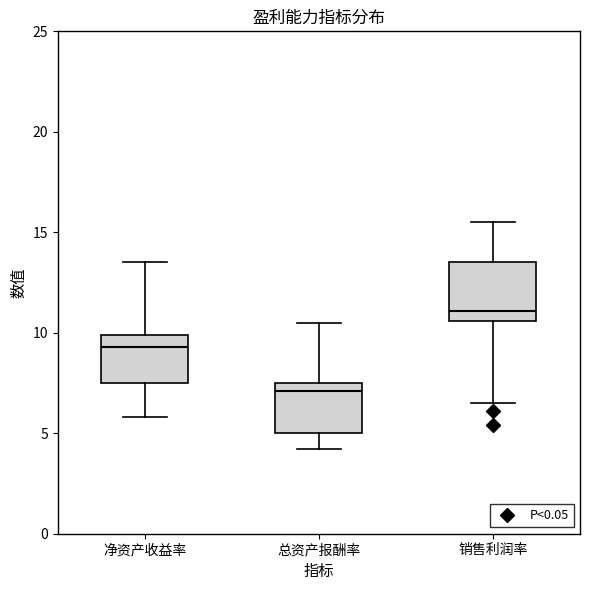

Reading left to right, read every box against the y-axis: the position of its median line, the range the box covers, and the ends of its whiskers. The values are not printed on the chart, so give them approximately, as read against the axis.

净资产收益率: median 9.5, box 7.5 to 10.0, whiskers 6.0 to 13.5
总资产报酬率: median 7.0, box 5.0 to 7.5, whiskers 4.0 to 10.5
销售利润率: median 11.0, box 10.5 to 13.5, whiskers 6.5 to 15.5